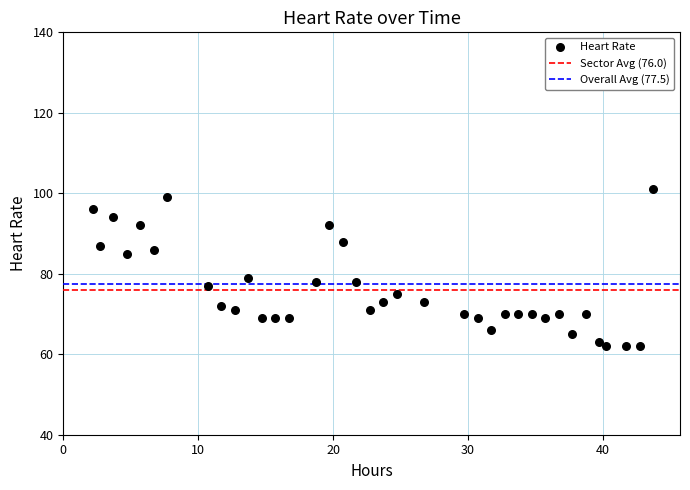

What is the range of Y values (max minus min)?

39